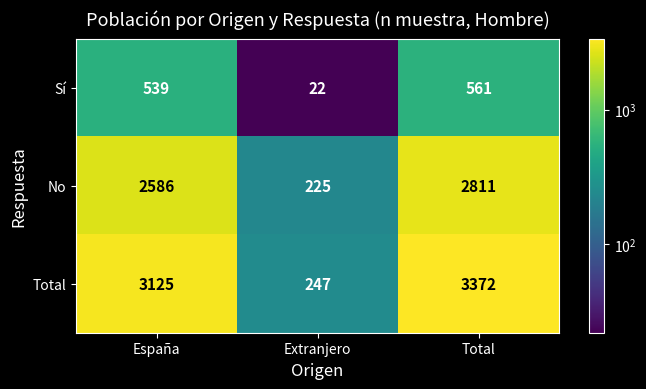

The value of Total at España is 3125. True or false?

True